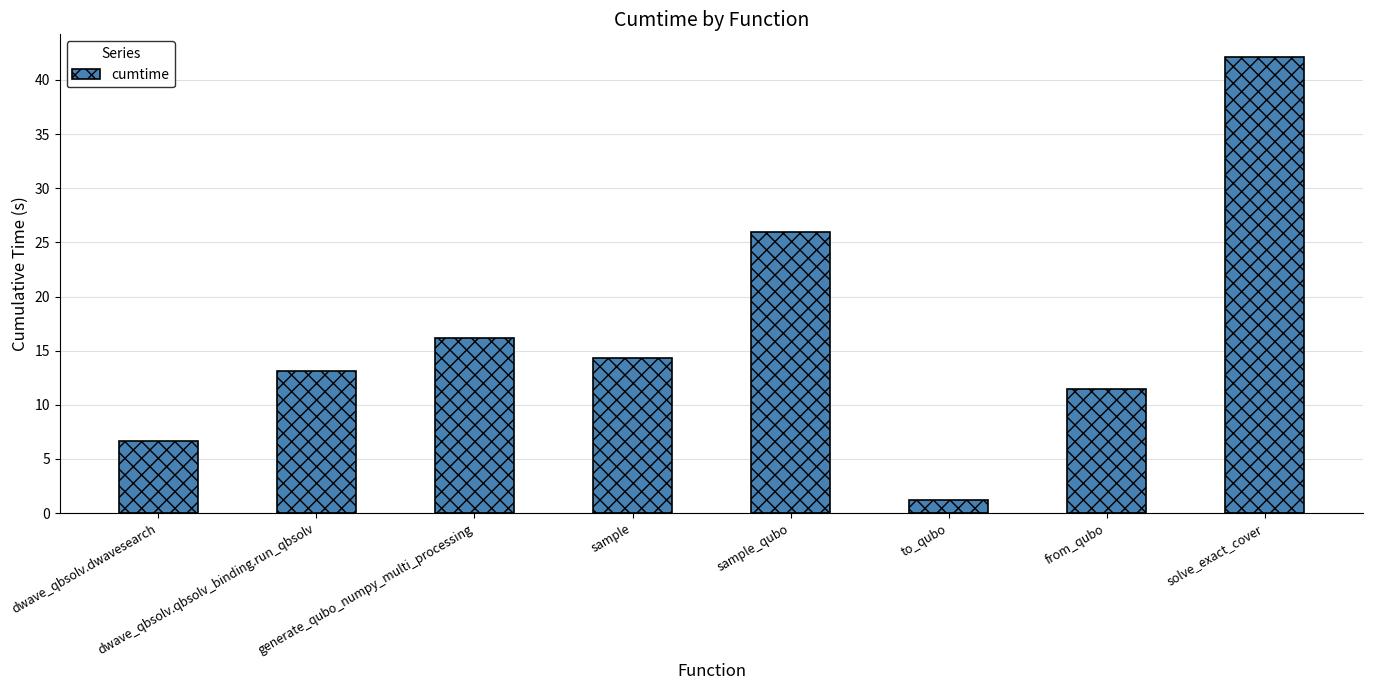

Which has a higher value, dwave_qbsolv.qbsolv_binding.run_qbsolv or sample?

sample